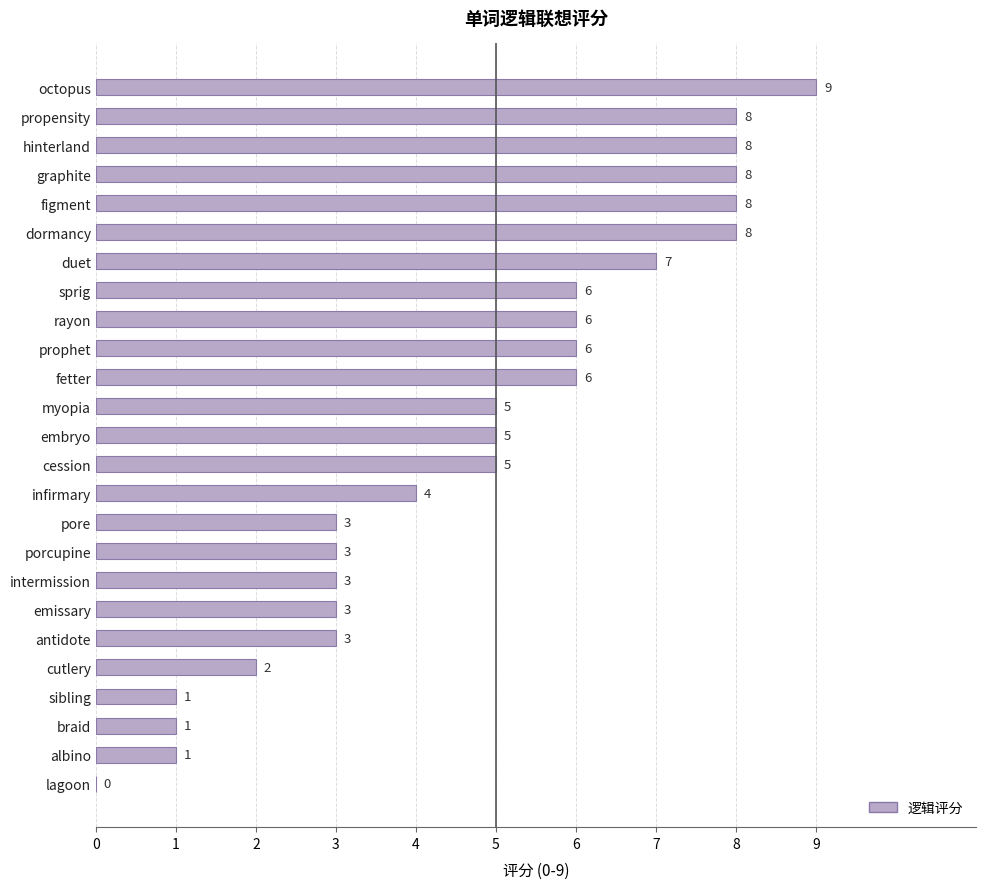

Are the bars horizontal?

Yes